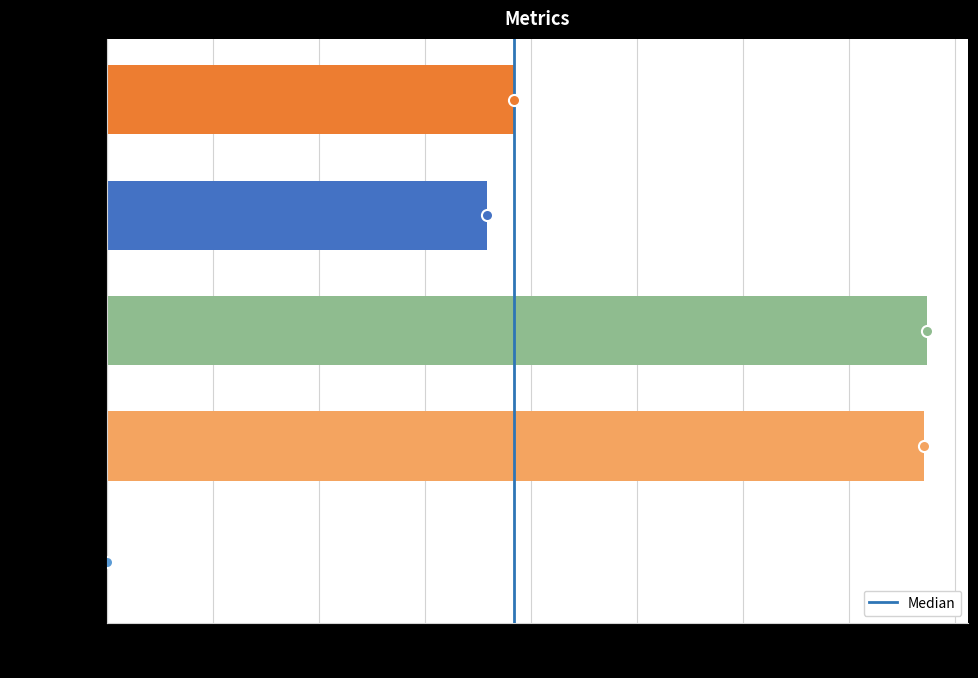

Is it true that the value at Inference Time is 0.2?

False